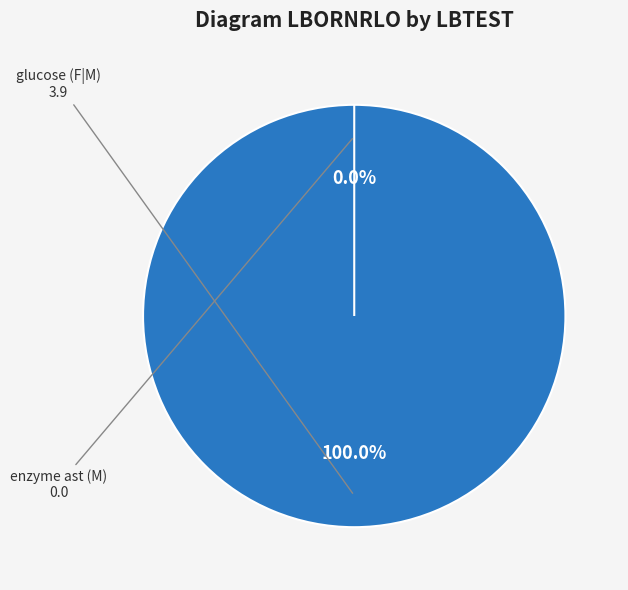

Is it true that enzyme ast (M) is 0% of the pie?

True